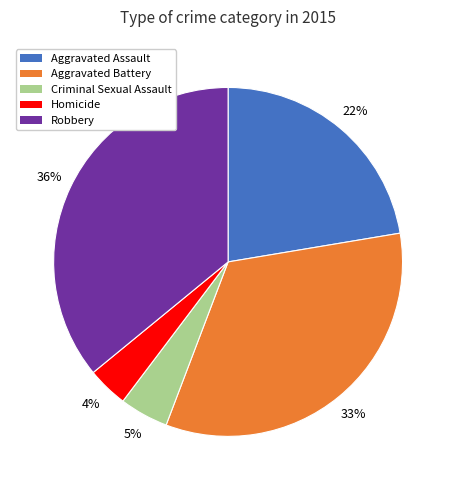

Does Homicide represent more than half of the total?

No